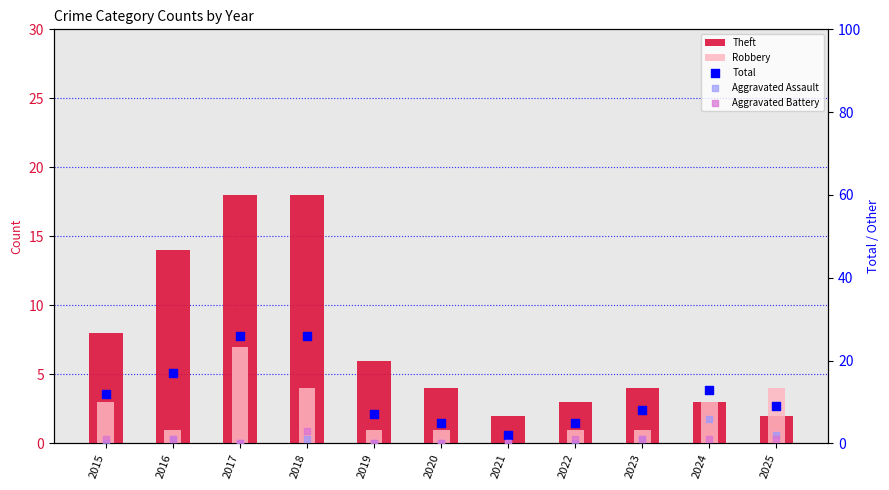

What are all the series names shown in the legend?

Theft, Robbery, Total, Aggravated Assault, Aggravated Battery